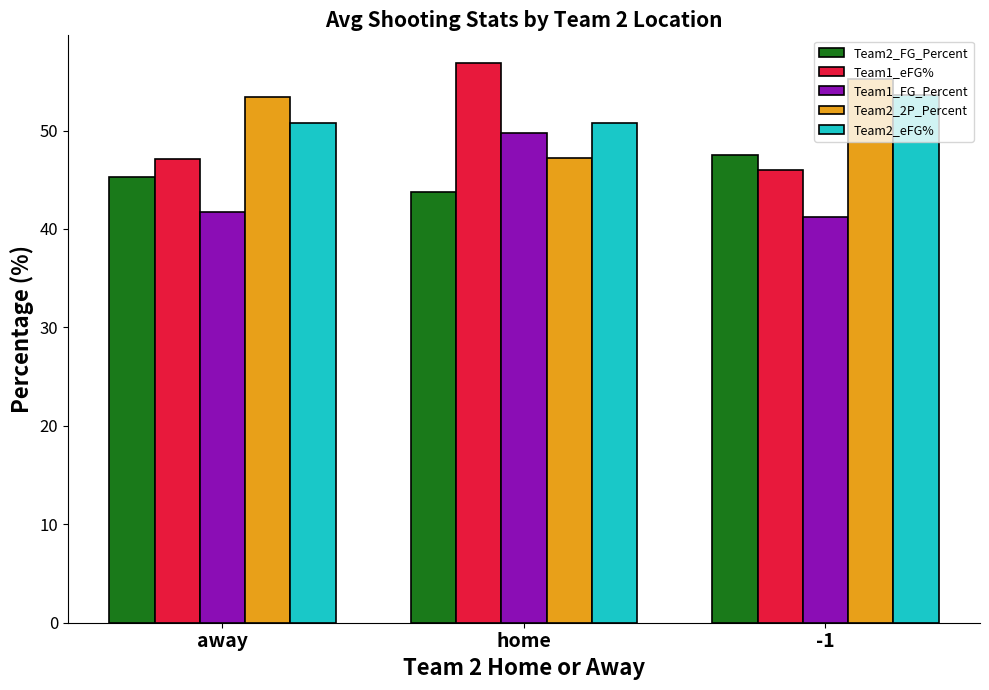

The Team2_eFG% series shows 27.7 at -1. True or false?

False